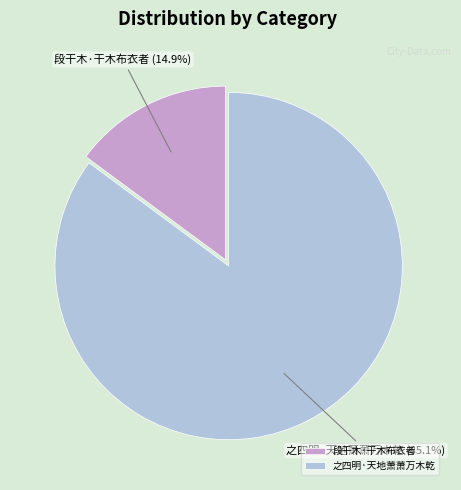

The 之四明·天地萧萧万木乾 slice represents 85% of the pie. True or false?

True